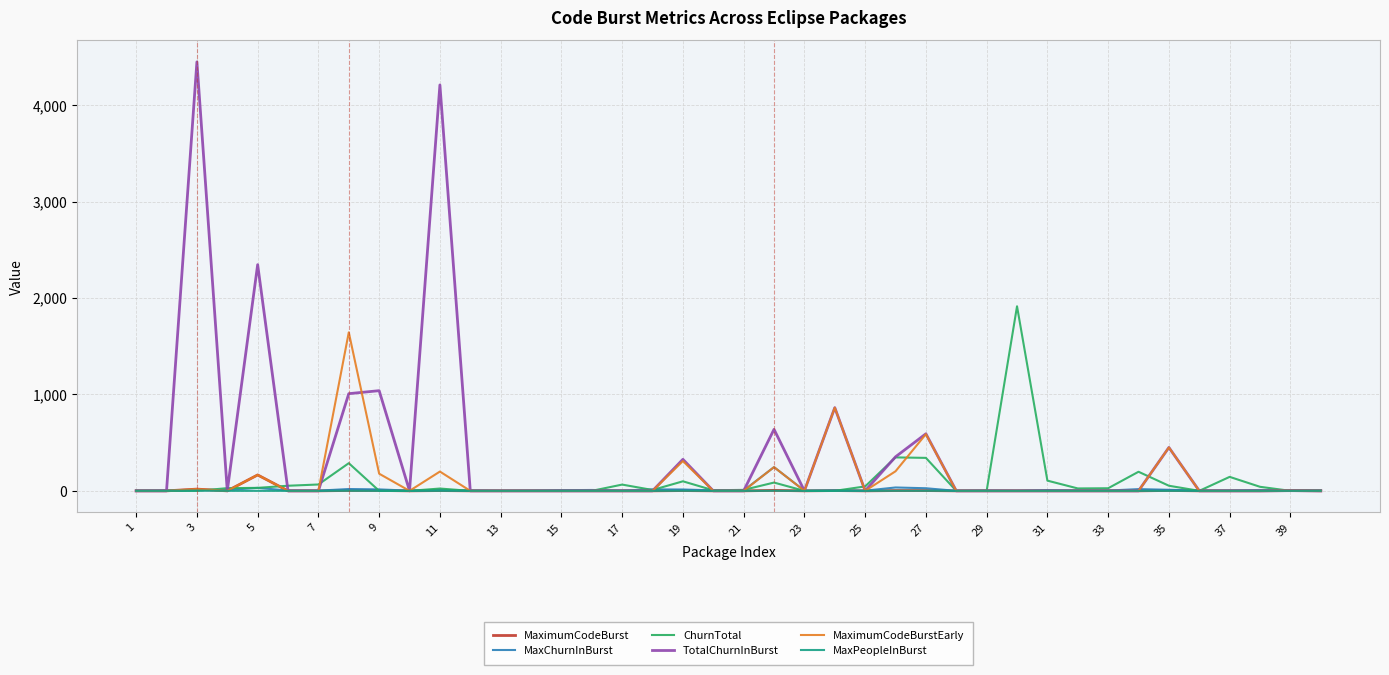

What is the maximum value for MaximumCodeBurst?

165